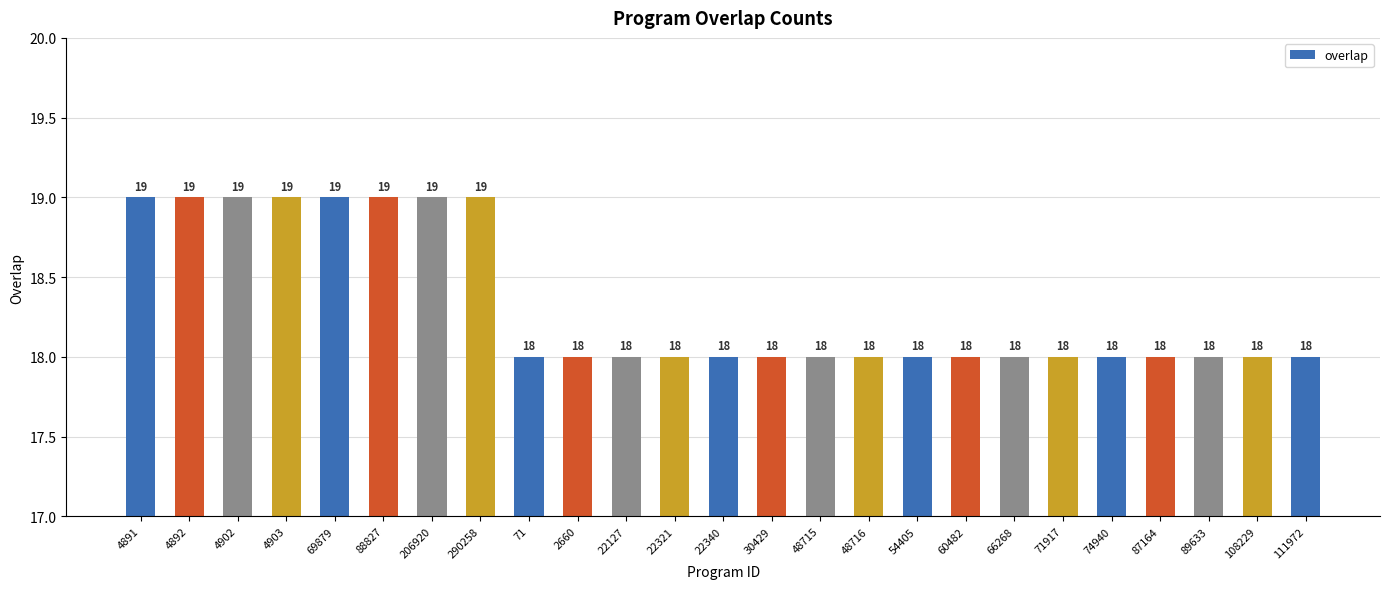

What value does the data have at 71917?

18